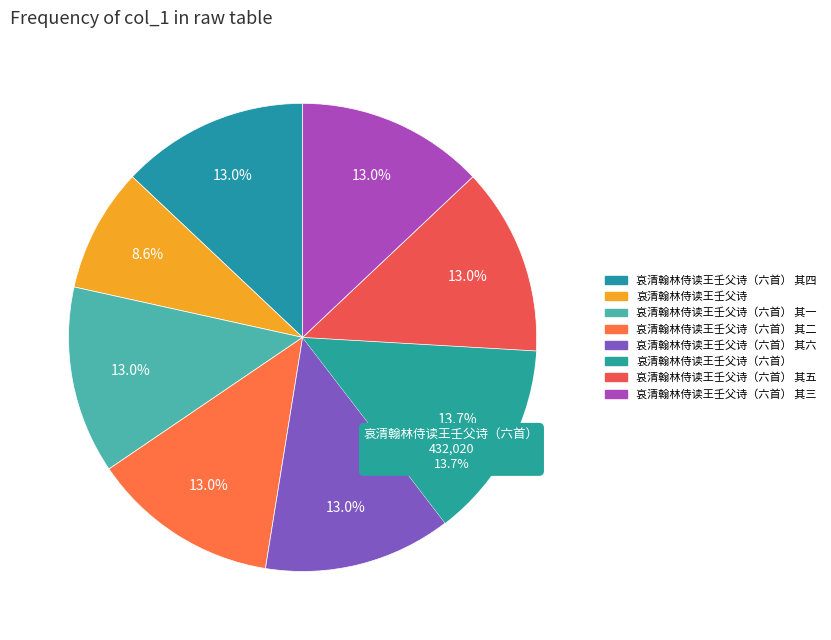

What portion of the pie excludes 哀清翰林侍读王壬父诗（六首）?

86.3%